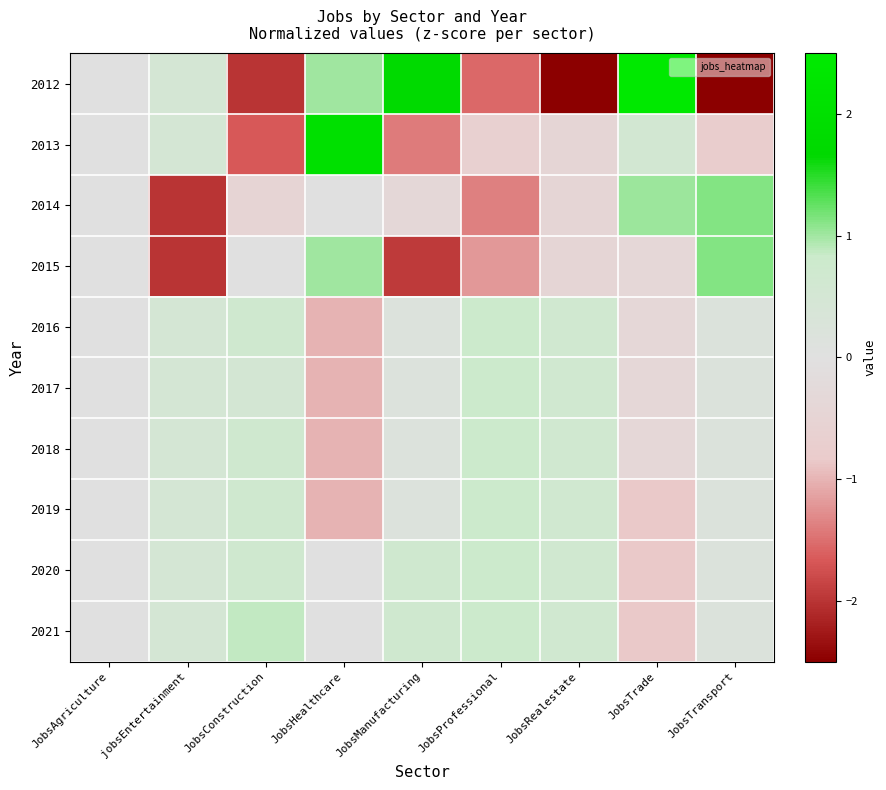

Which series has the largest total across all categories?

2021